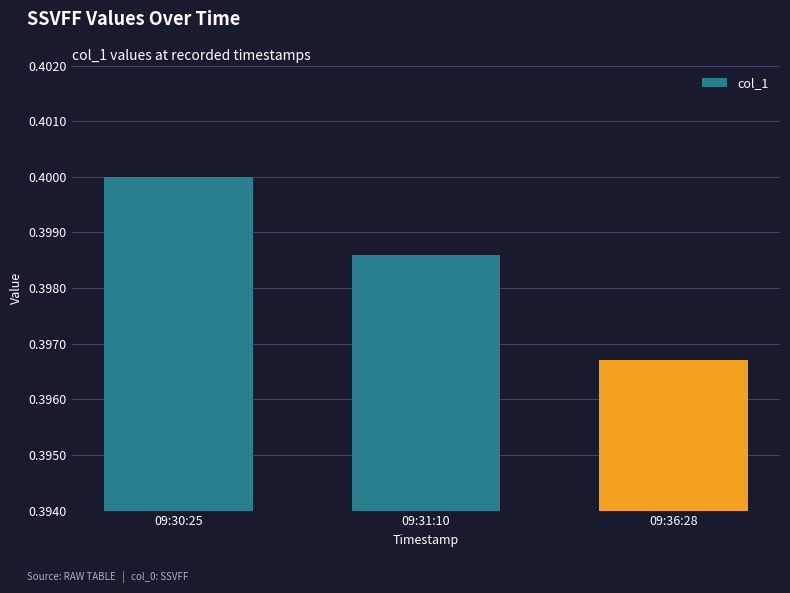

Rank the categories by value from lowest to highest.

09:36:28, 09:31:10, 09:30:25